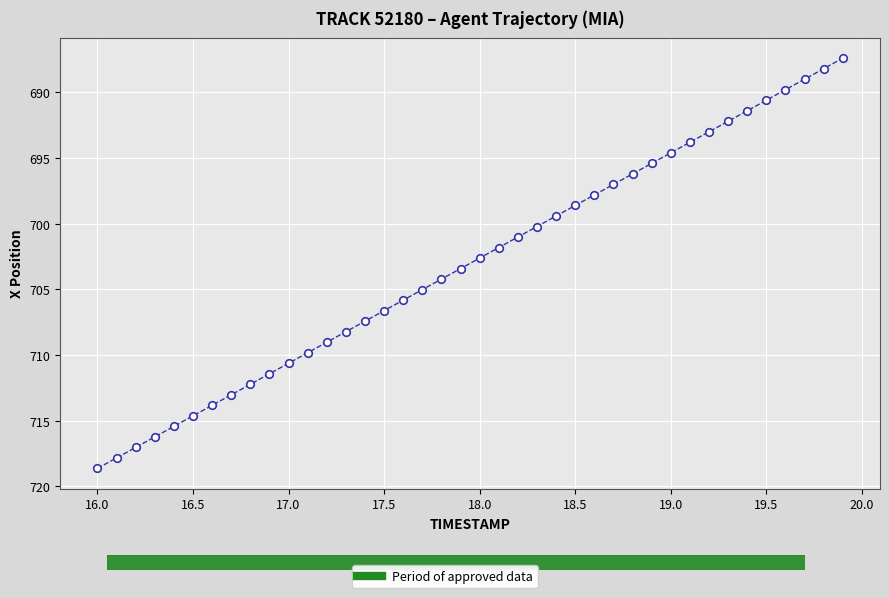

What is the range of Y values (max minus min)?

31.2